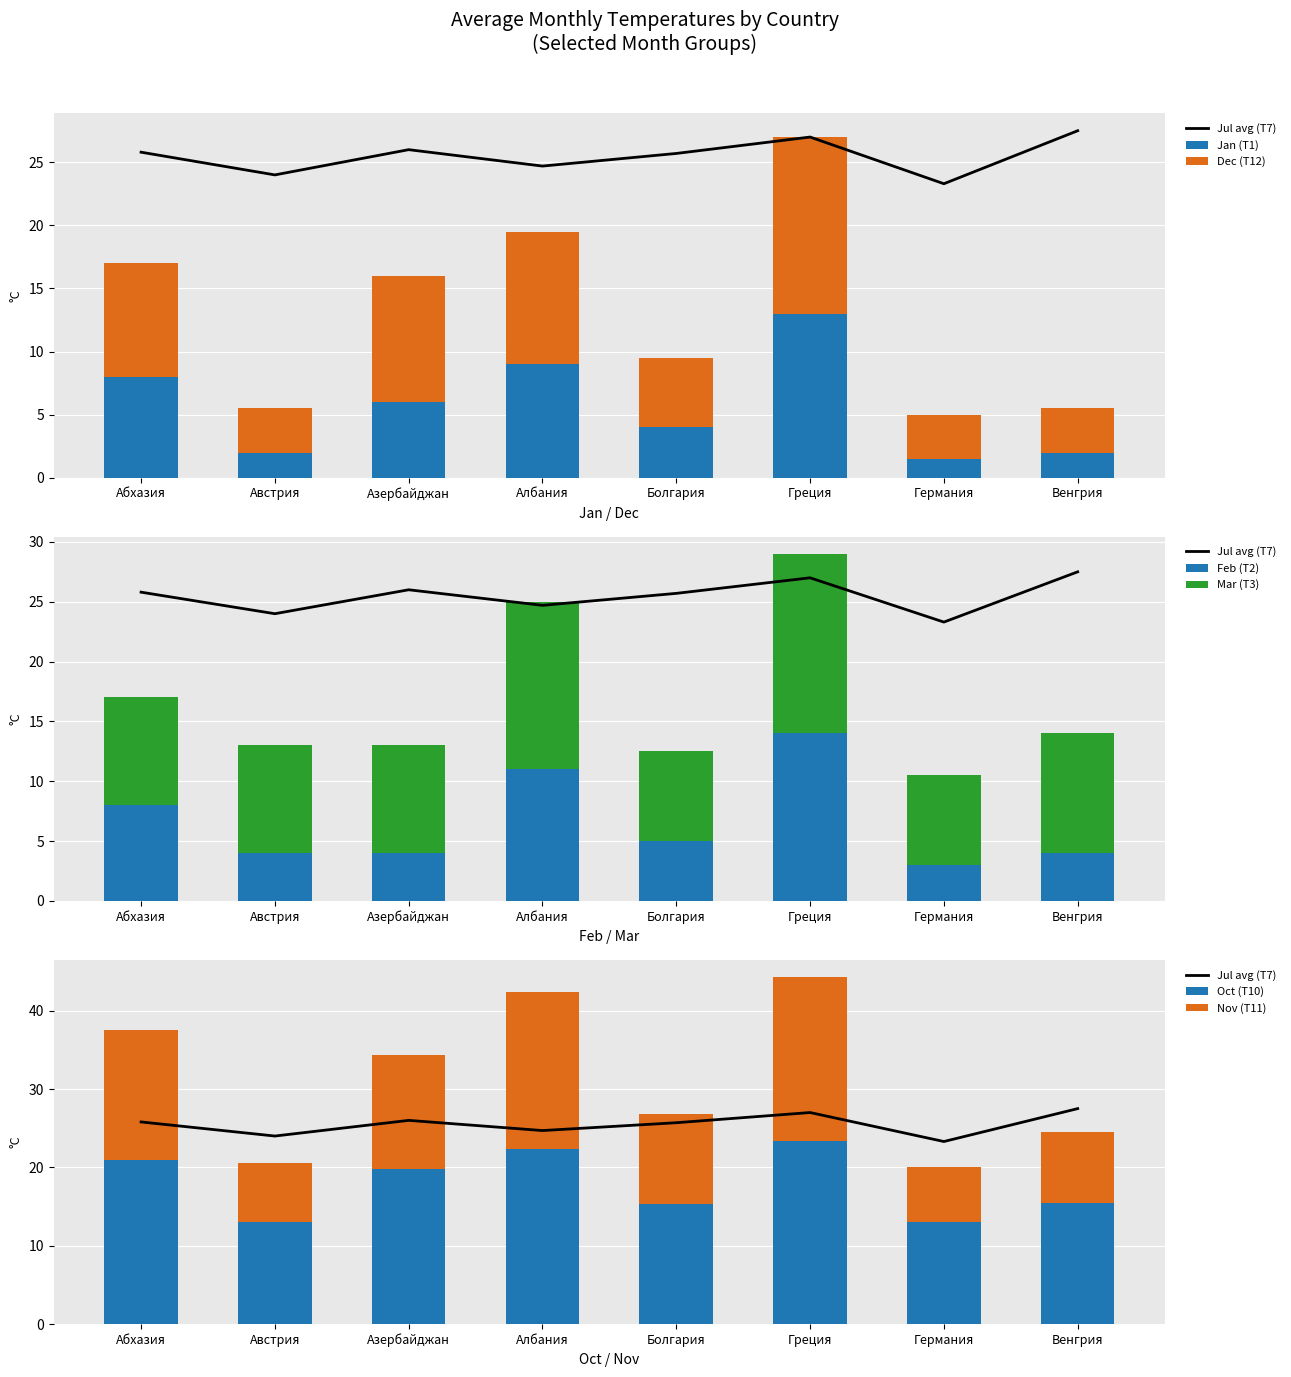

What is the average value of the Jan (T1) series?

5.7